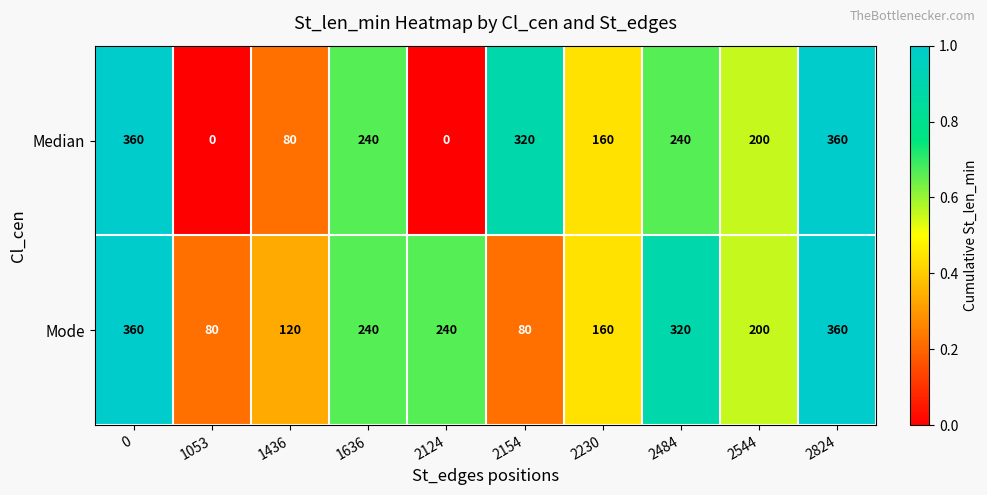

List the series in order of their overall mean, lowest first.

Median, Mode